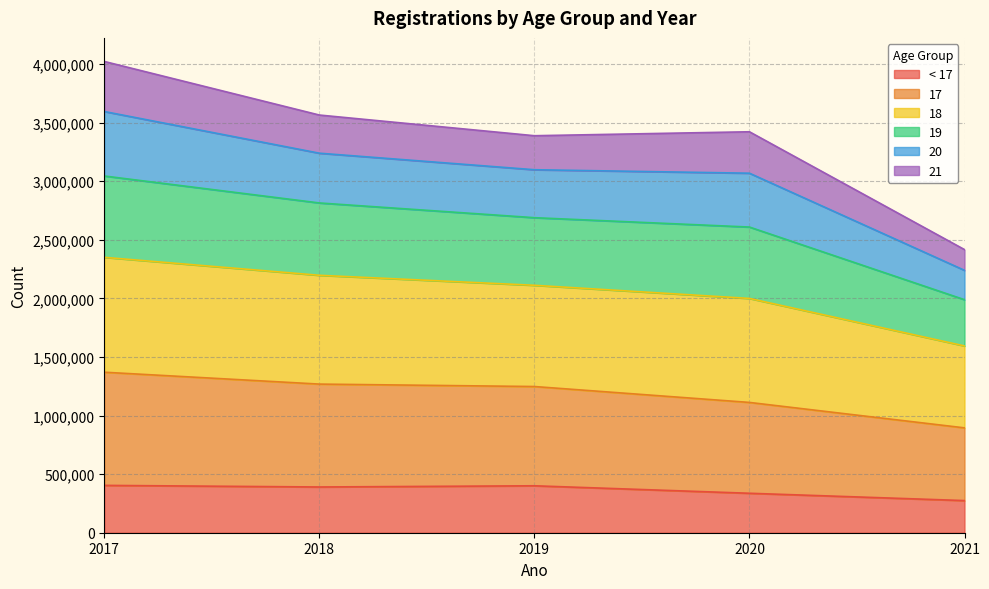

Is it true that 18 equals 1730094 at 2017?

False